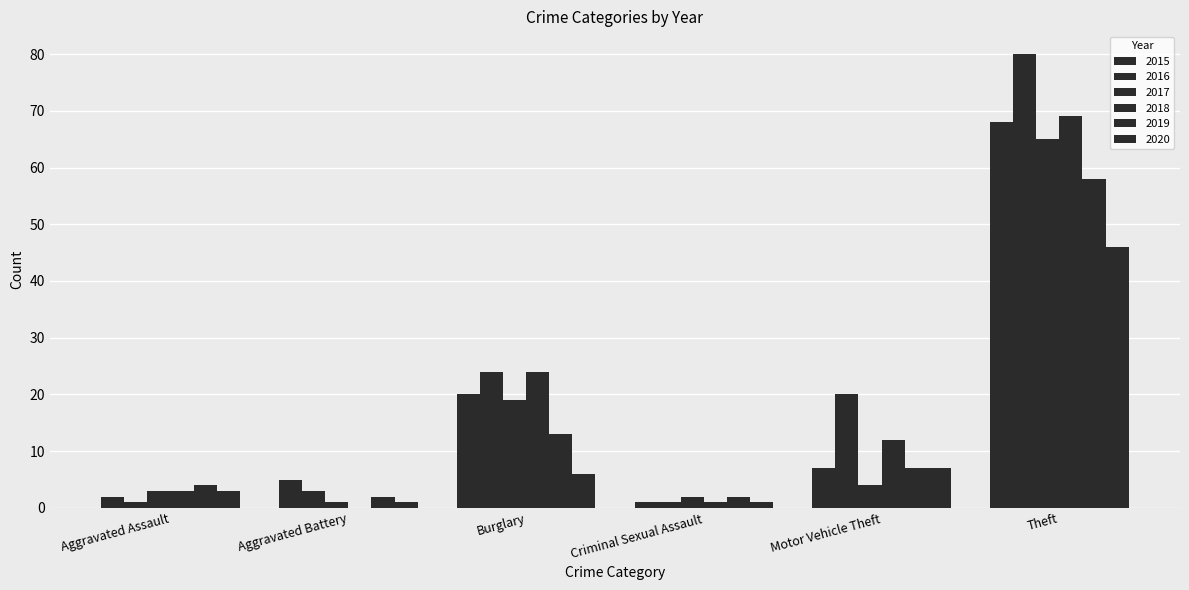

What is the value of the 2016 bar at the 6th from the left?

80